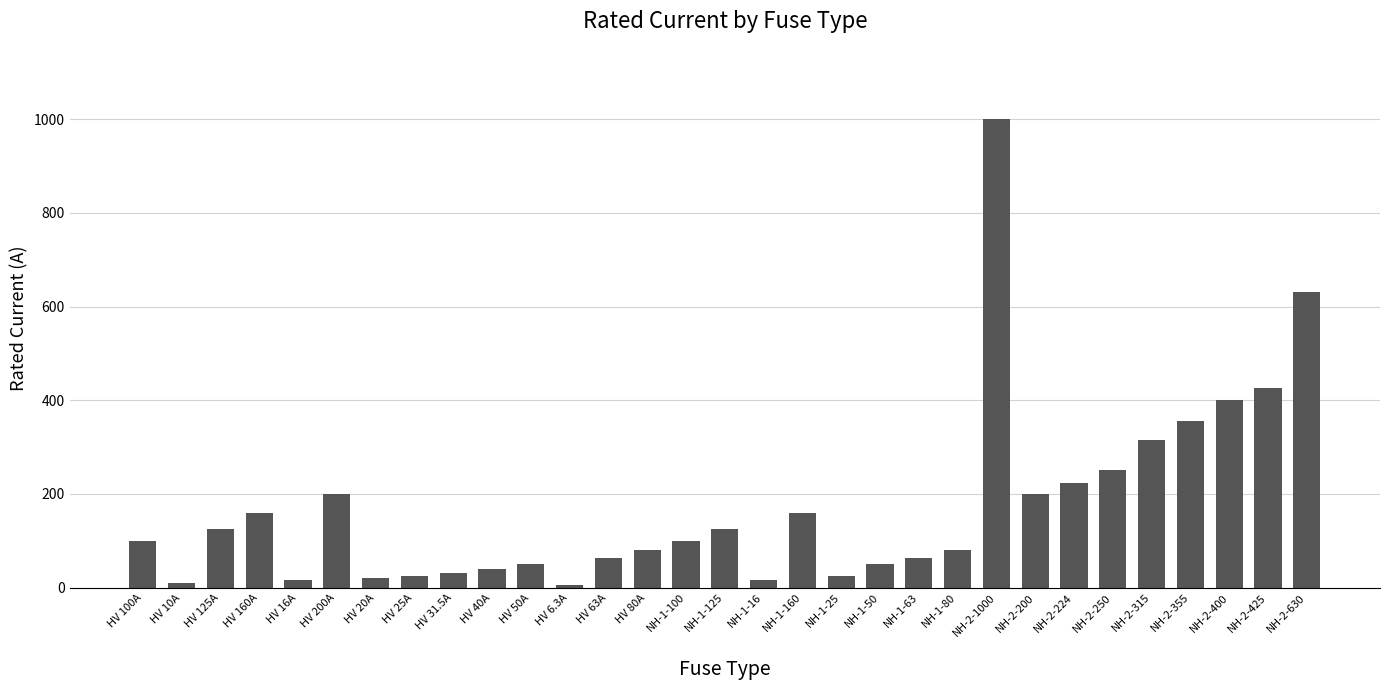

What is the smallest value displayed?

6.3